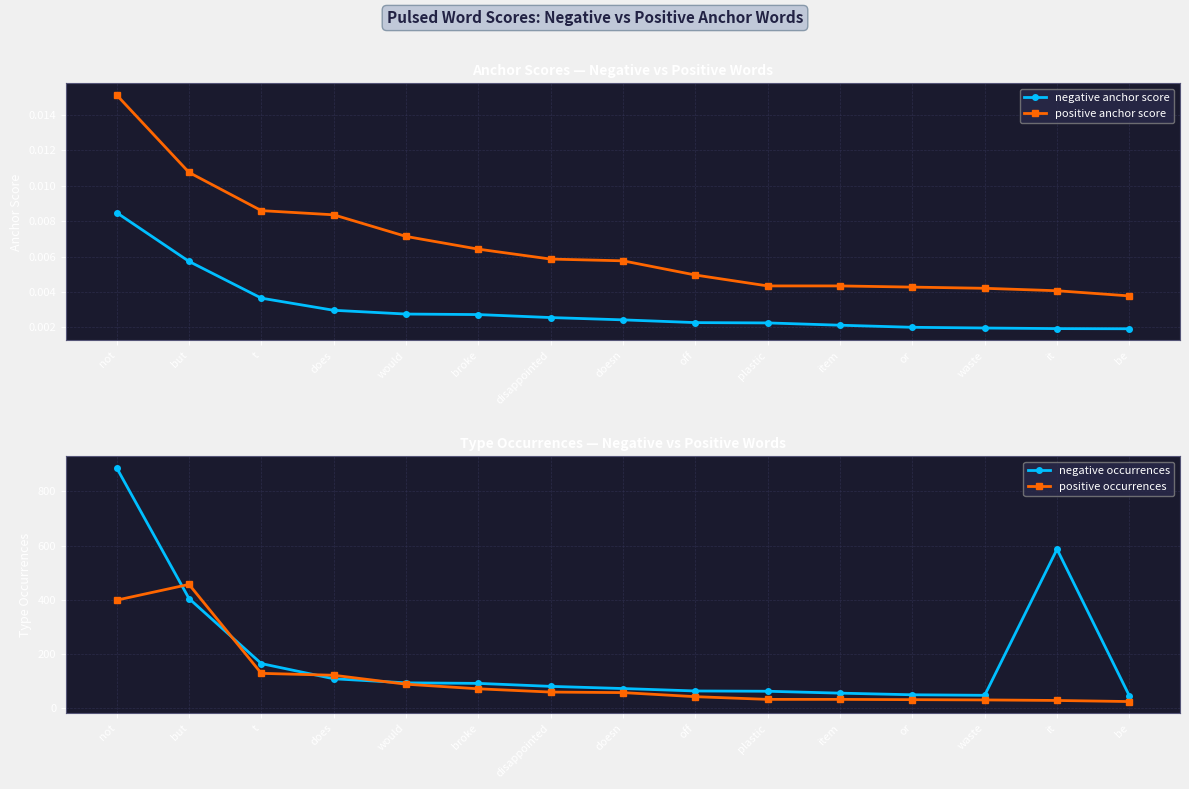

True or false: positive anchor score and negative occurrences cross at least once.

False